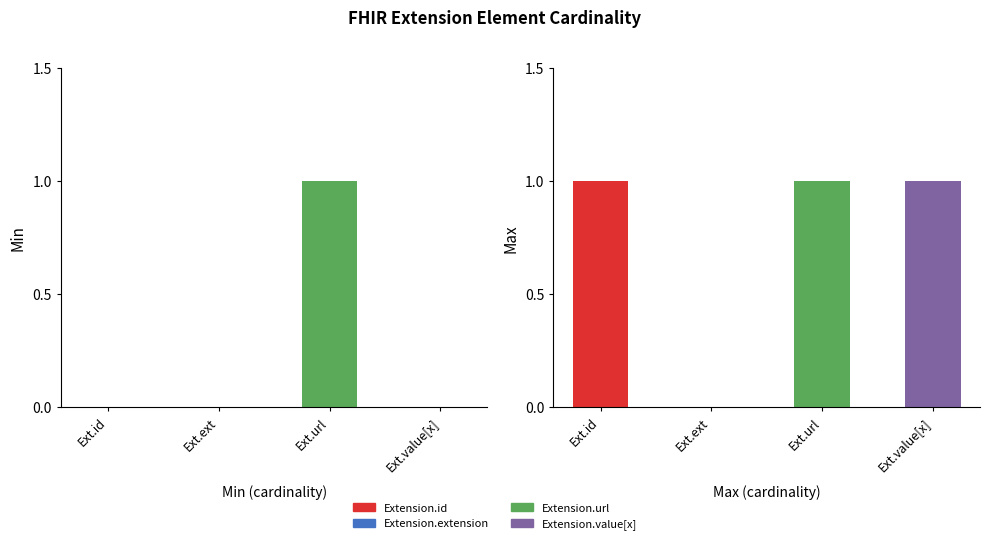

Which has a higher value, Extension.extension or Extension.url?

Extension.url